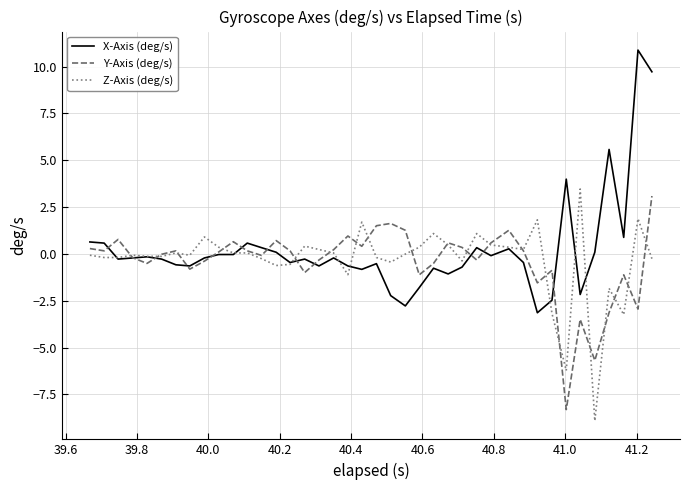

What is the lowest value of the Z-Axis (deg/s) series?

-8.9